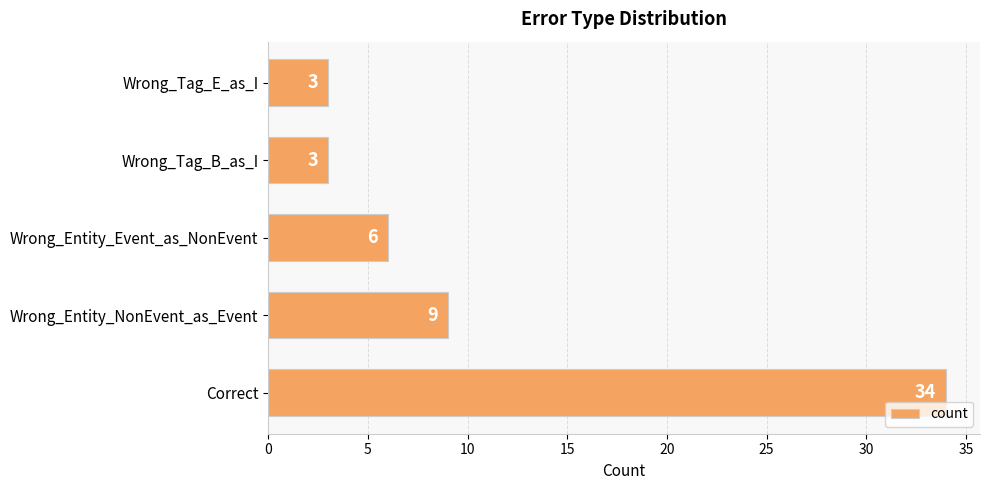

True or false: the data shows 6 at Wrong_Entity_Event_as_NonEvent.

True